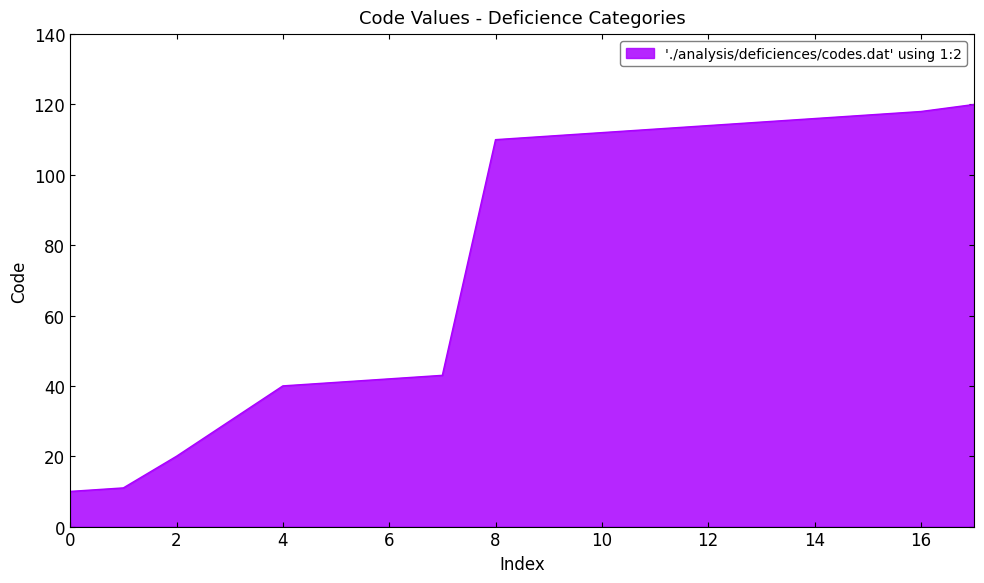

What is the difference between the maximum and minimum values?

110